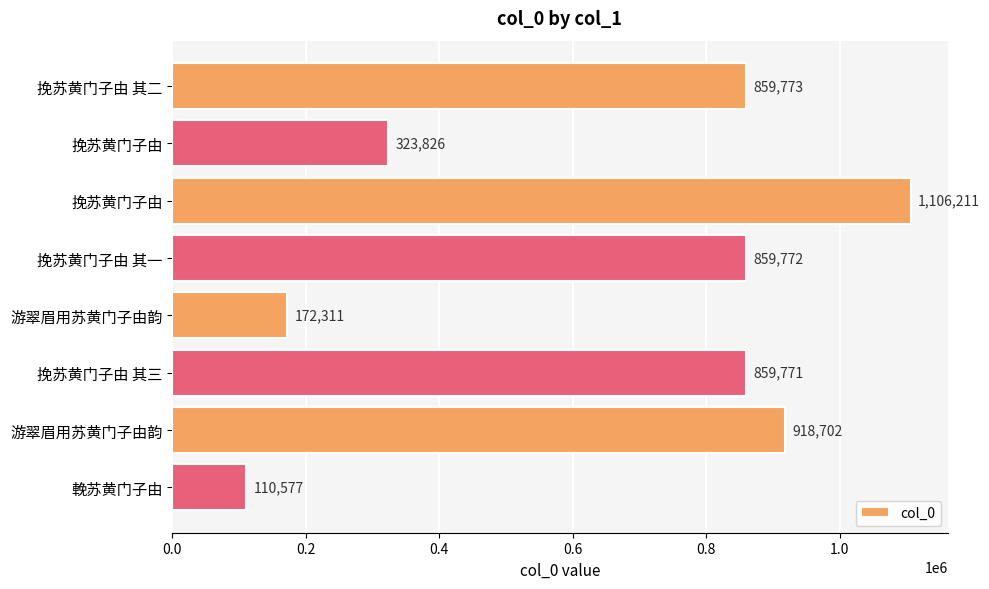

How many bars are there in total?

8